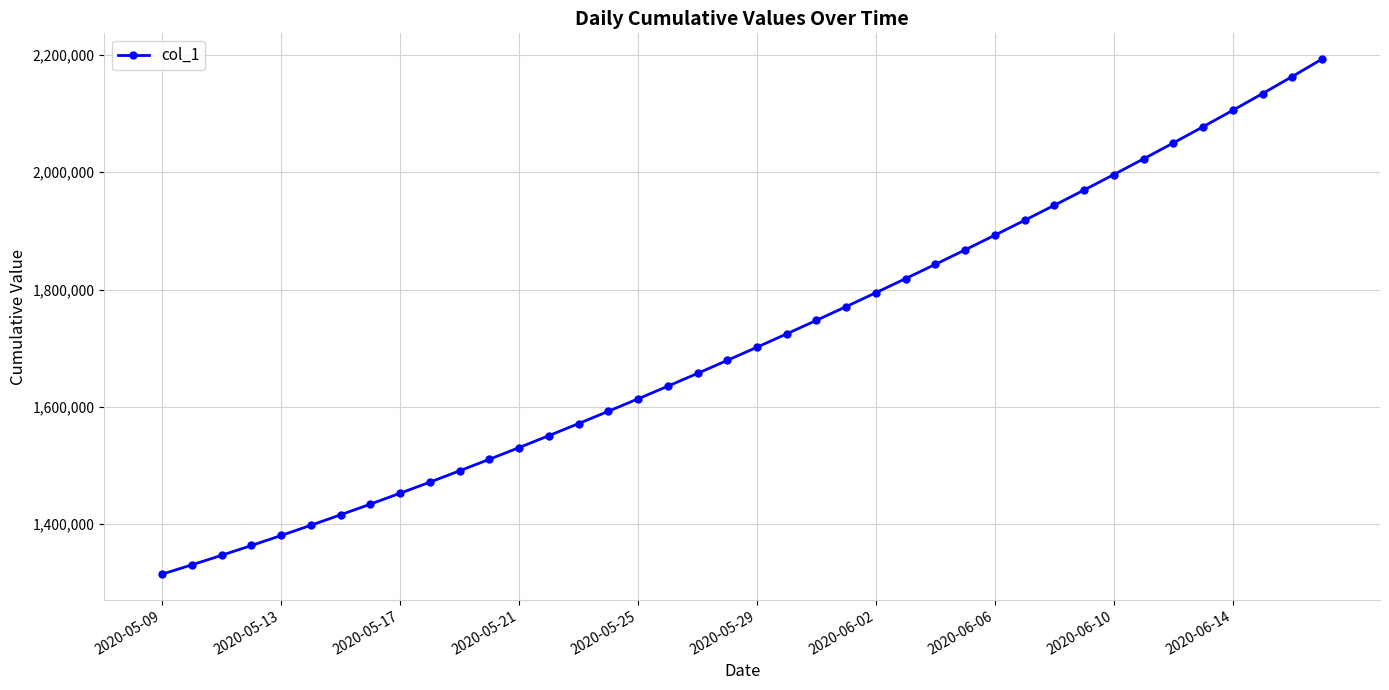

What is the difference between the second highest and minimum values?

848130.2